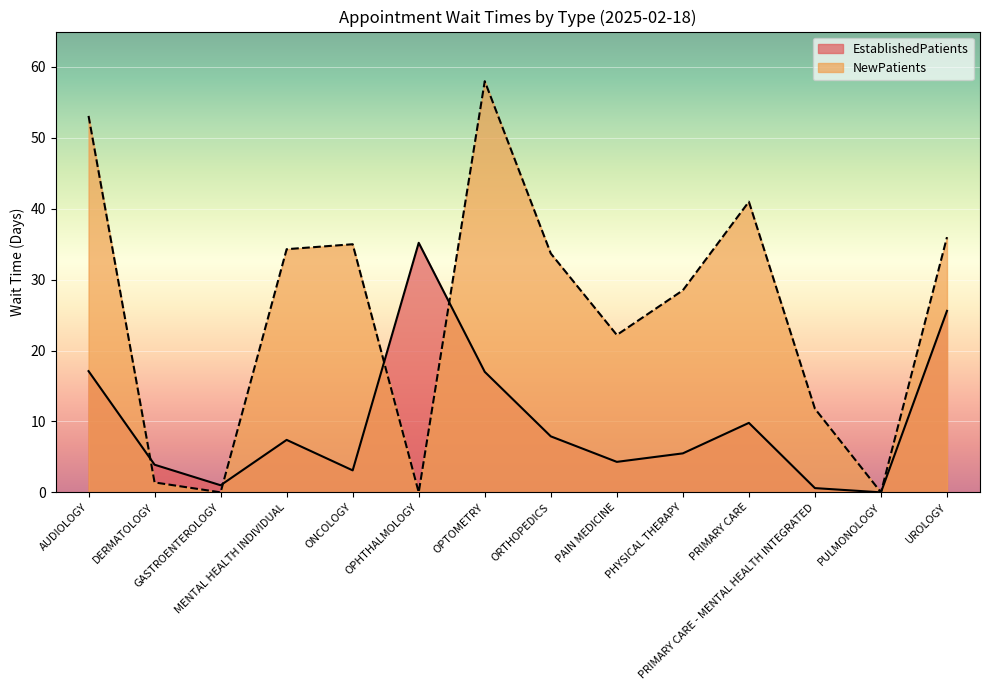

In EstablishedPatients, how many points are lower than both neighbors (excluding endpoints)?

4